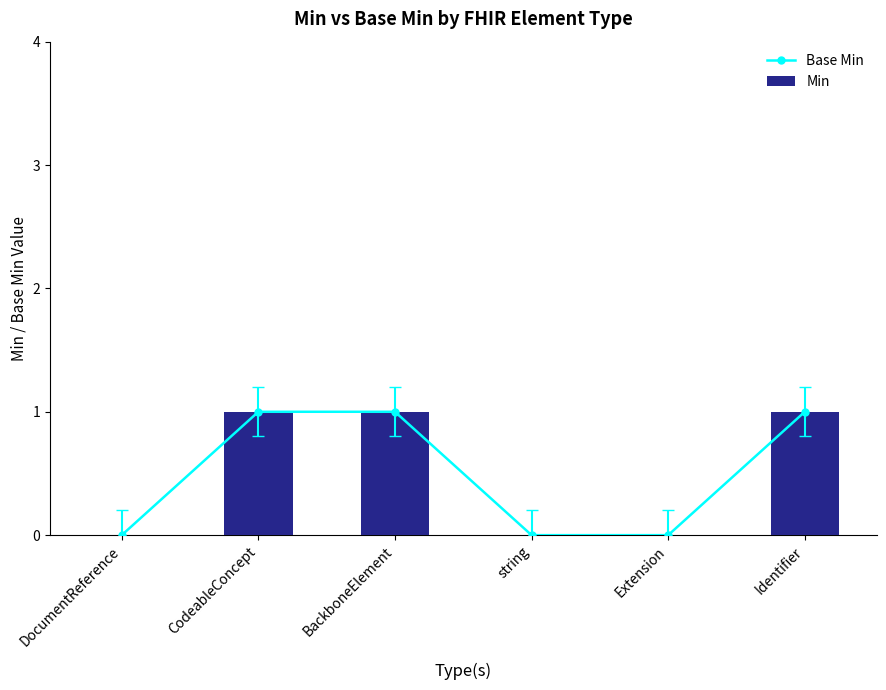

What are all the series names shown in the legend?

Base Min, Min